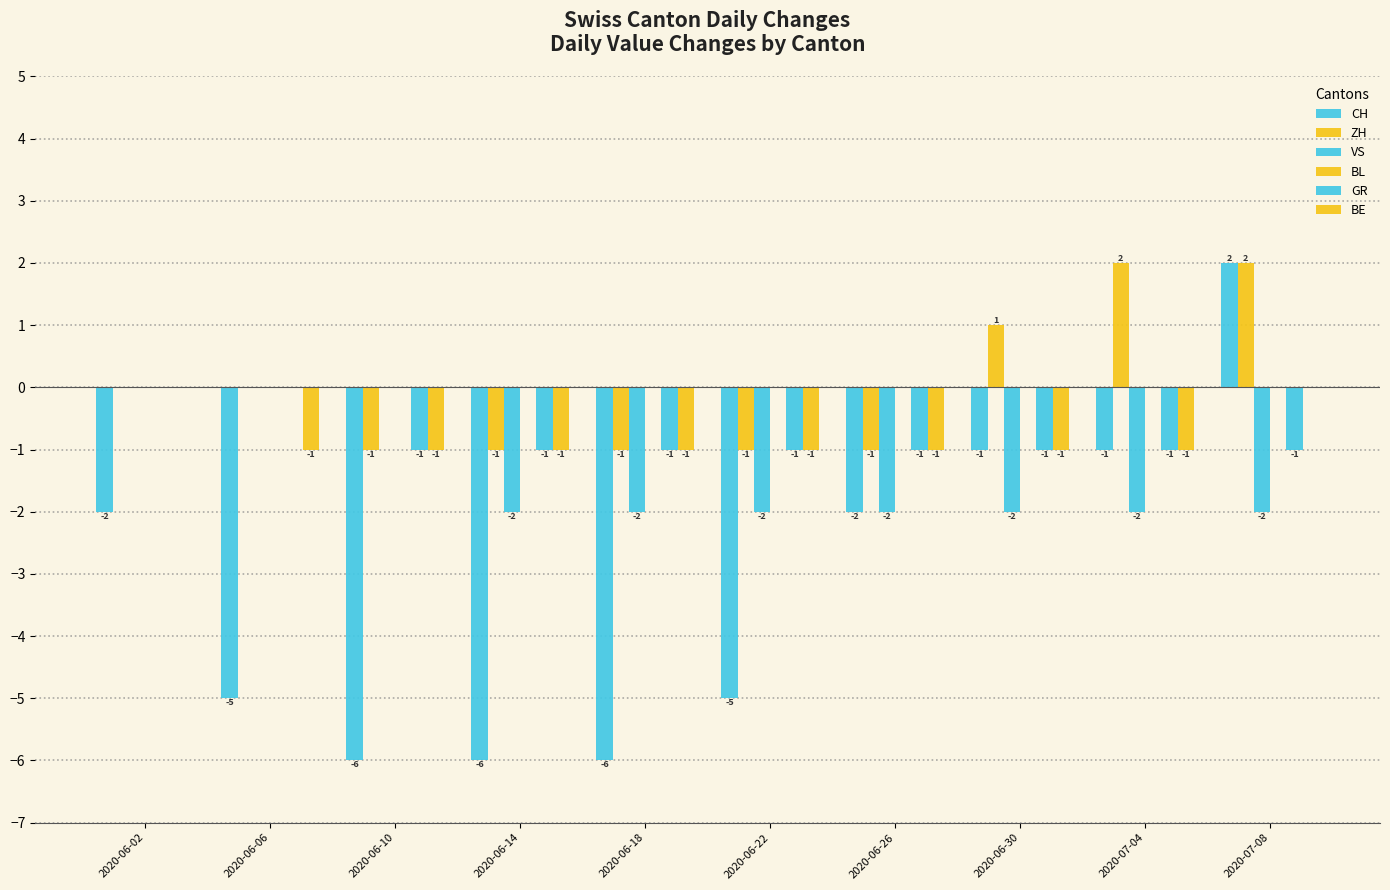

Count the number of data series in this chart.

5